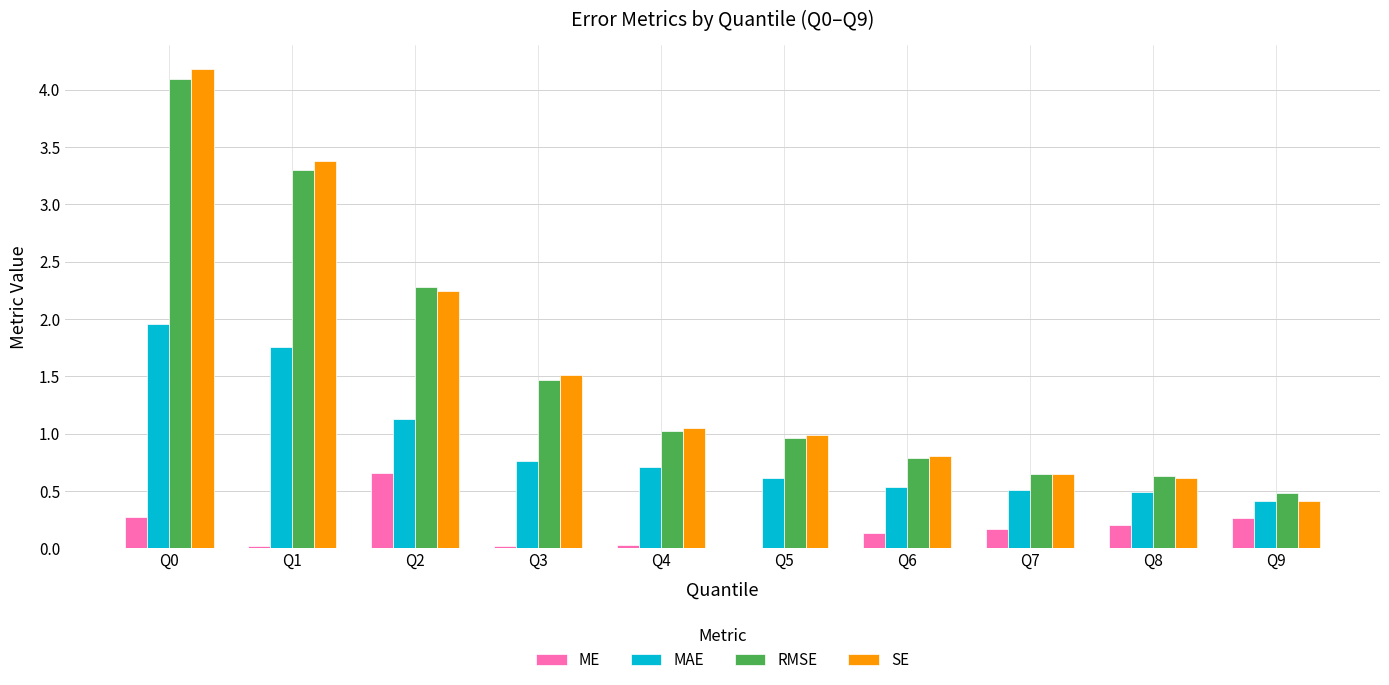

What is the difference between the RMSE values at Q1 and Q6?

2.5